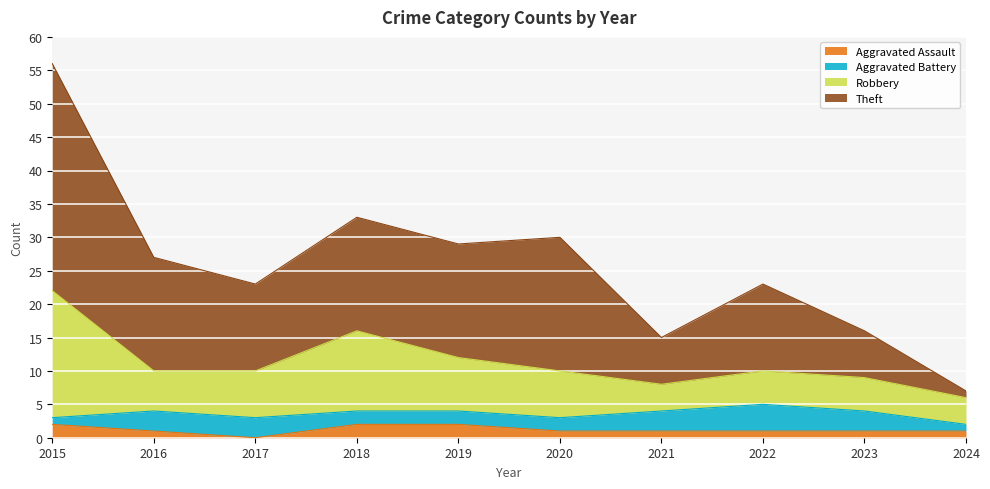

How many lines are shown in the chart?

4